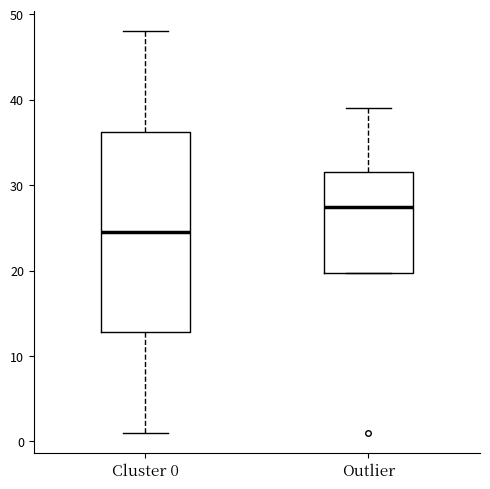

Which box's median line is the highest?

Outlier